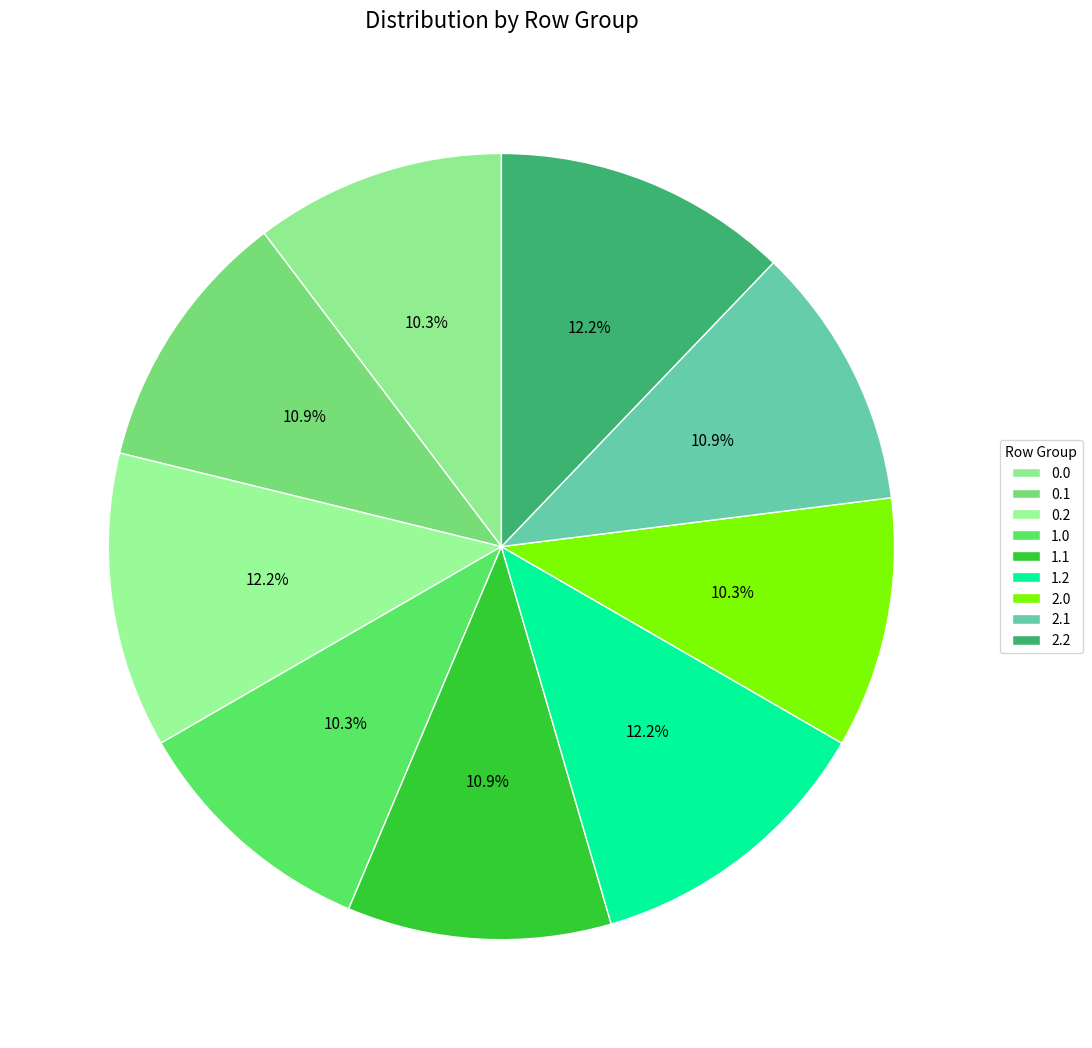

How many slices are in this pie chart?

9